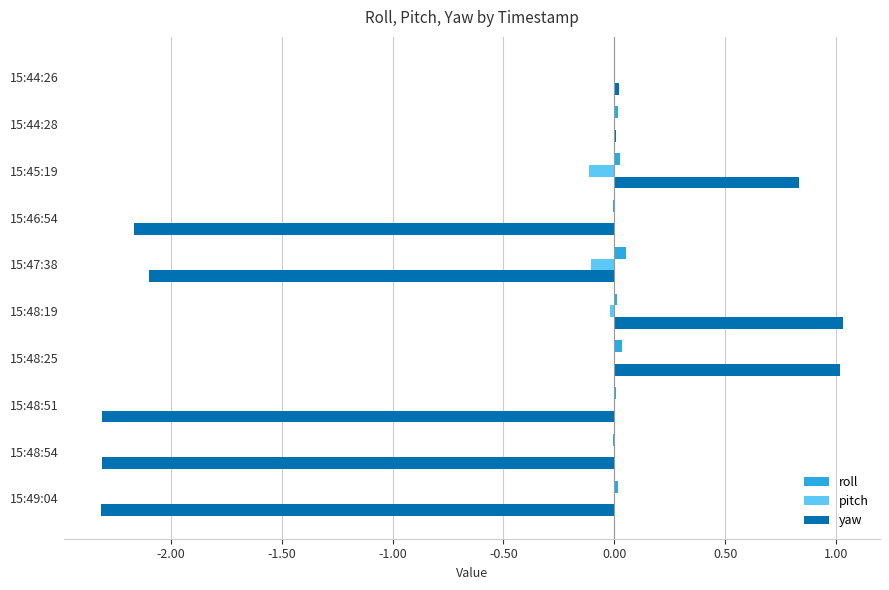

The roll series shows -0.0 at 15:48:54. True or false?

True